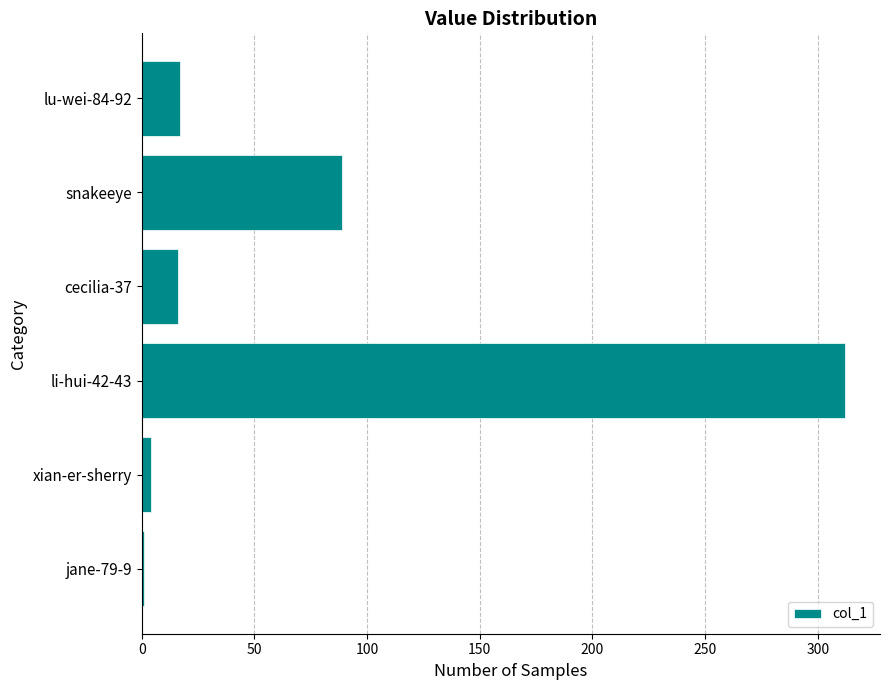

At which label is the value closest to 156?

snakeeye